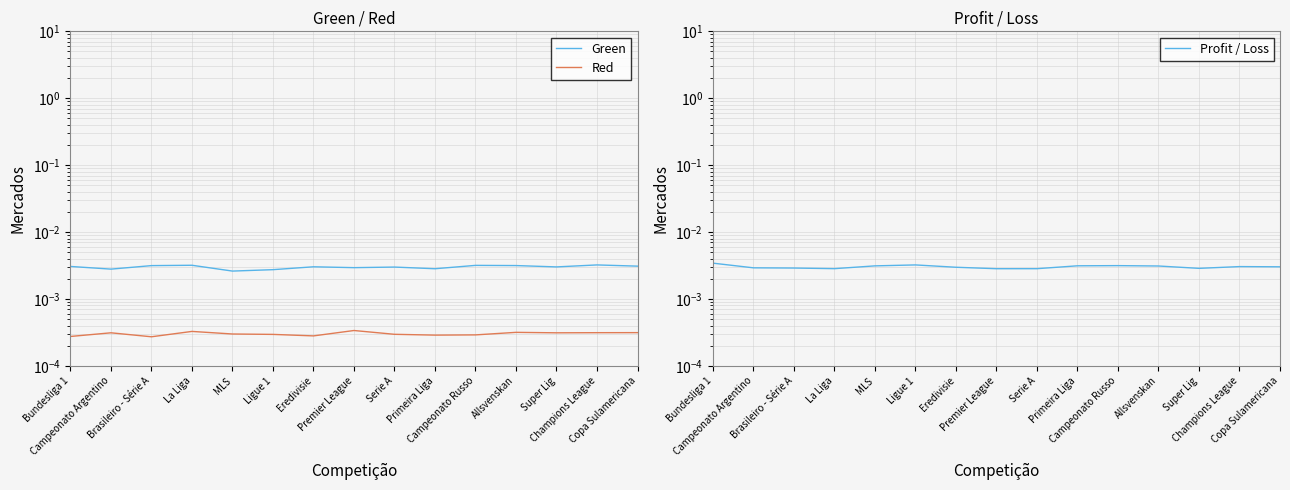

Rank the categories by Profit / Loss value from lowest to highest.

Premier League, Serie A, La Liga, Super Lig, Brasileiro - Série A, Campeonato Argentino, Eredivisie, Copa Sulamericana, Champions League, Allsvenskan, MLS, Primeira Liga, Campeonato Russo, Ligue 1, Bundesliga 1